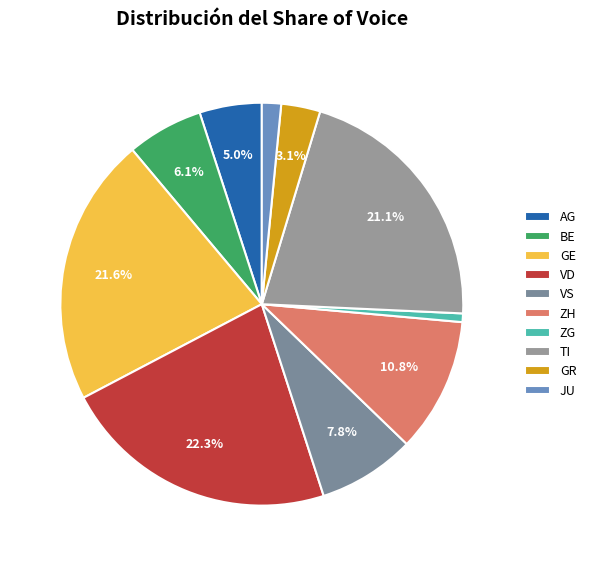

To the nearest percent, what portion does VS represent?

8%